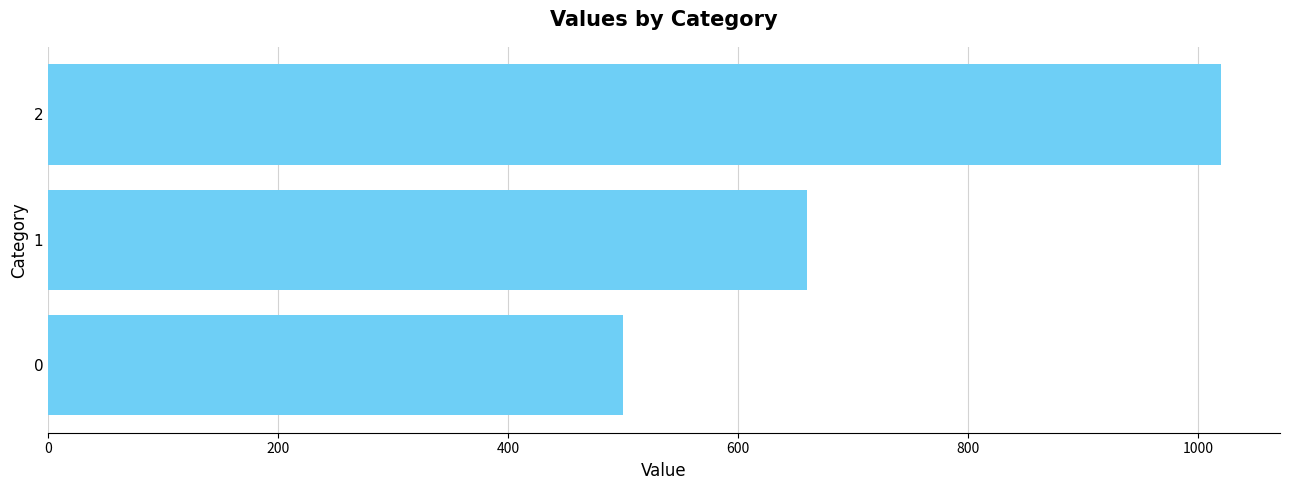

Reading bottom to top, what are all the values shown in this chart?

0=500	1=660	2=1020